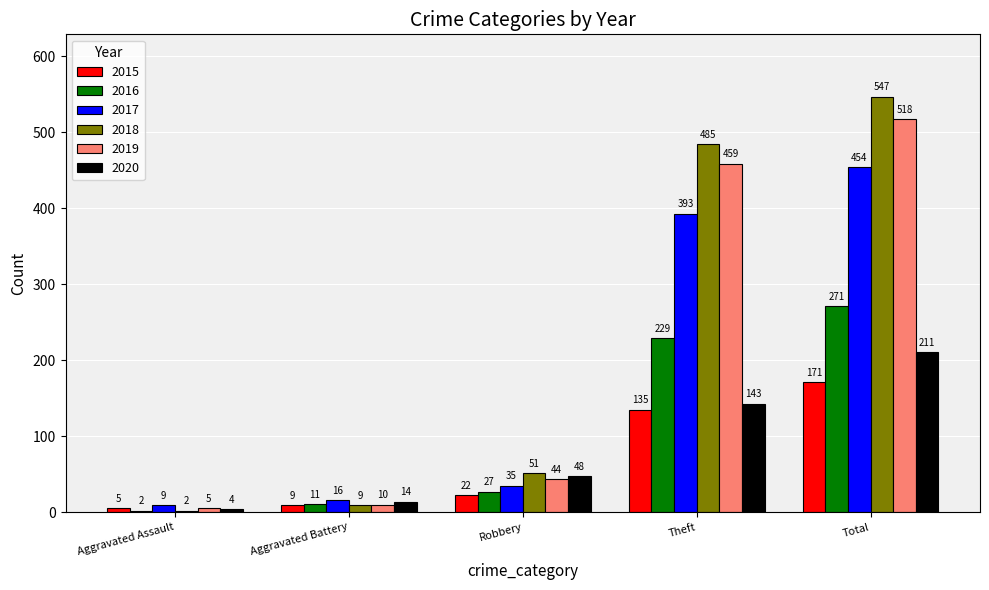

What is the spread (max minus min) of values at Aggravated Assault?

7